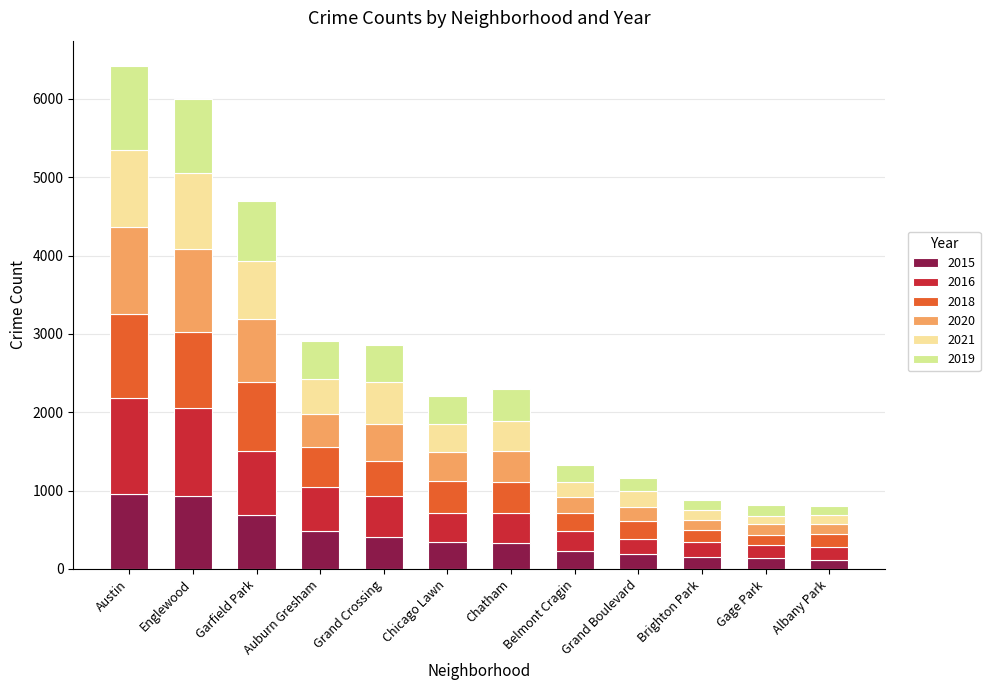

How many distinct data groups are displayed?

6